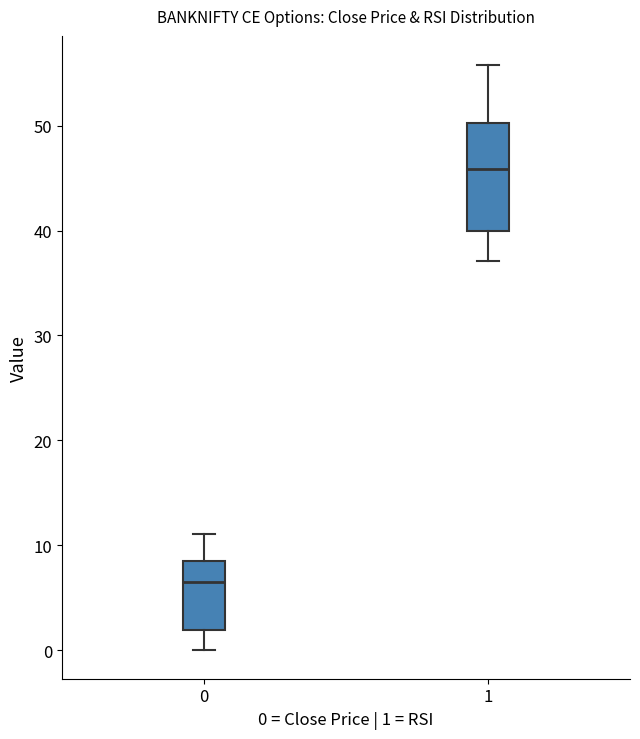

Reading left to right, read every box against the y-axis: the position of its median line, the range the box covers, and the ends of its whiskers. The values are not printed on the chart, so give them approximately, as read against the axis.

0: median 6, box 2 to 9, whiskers 0 to 11
1: median 46, box 40 to 50, whiskers 37 to 56